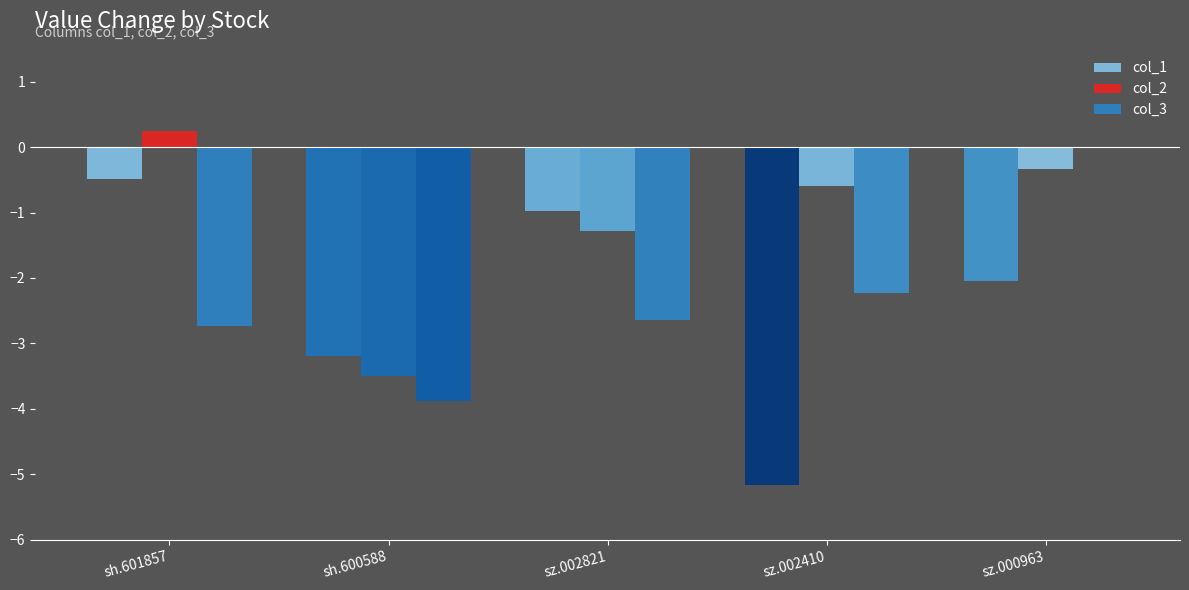

Which series changed the most between sh.600588 and sz.000963?

col_3